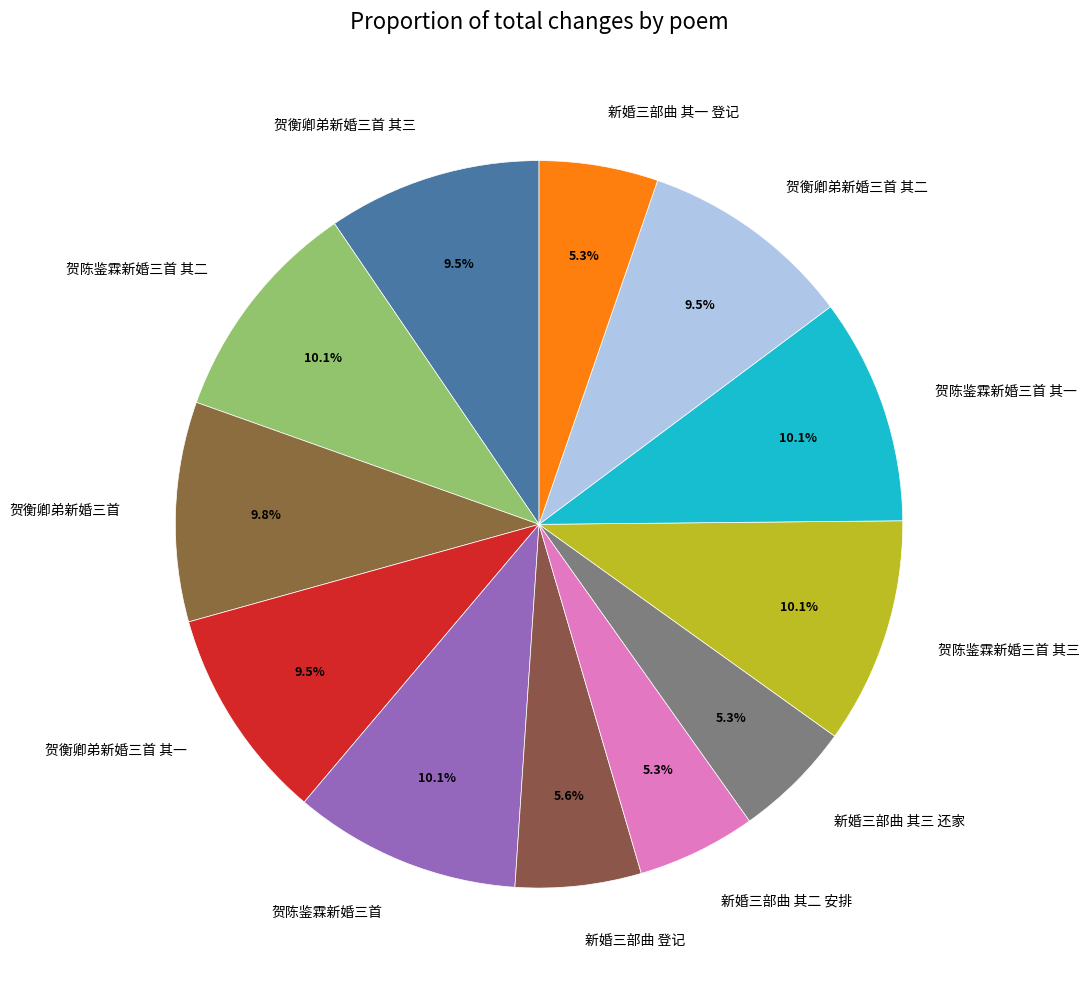

Approximately how many times larger is the value at 贺陈鉴霖新婚三首 其三 compared to 贺衡卿弟新婚三首 其二?

1.1